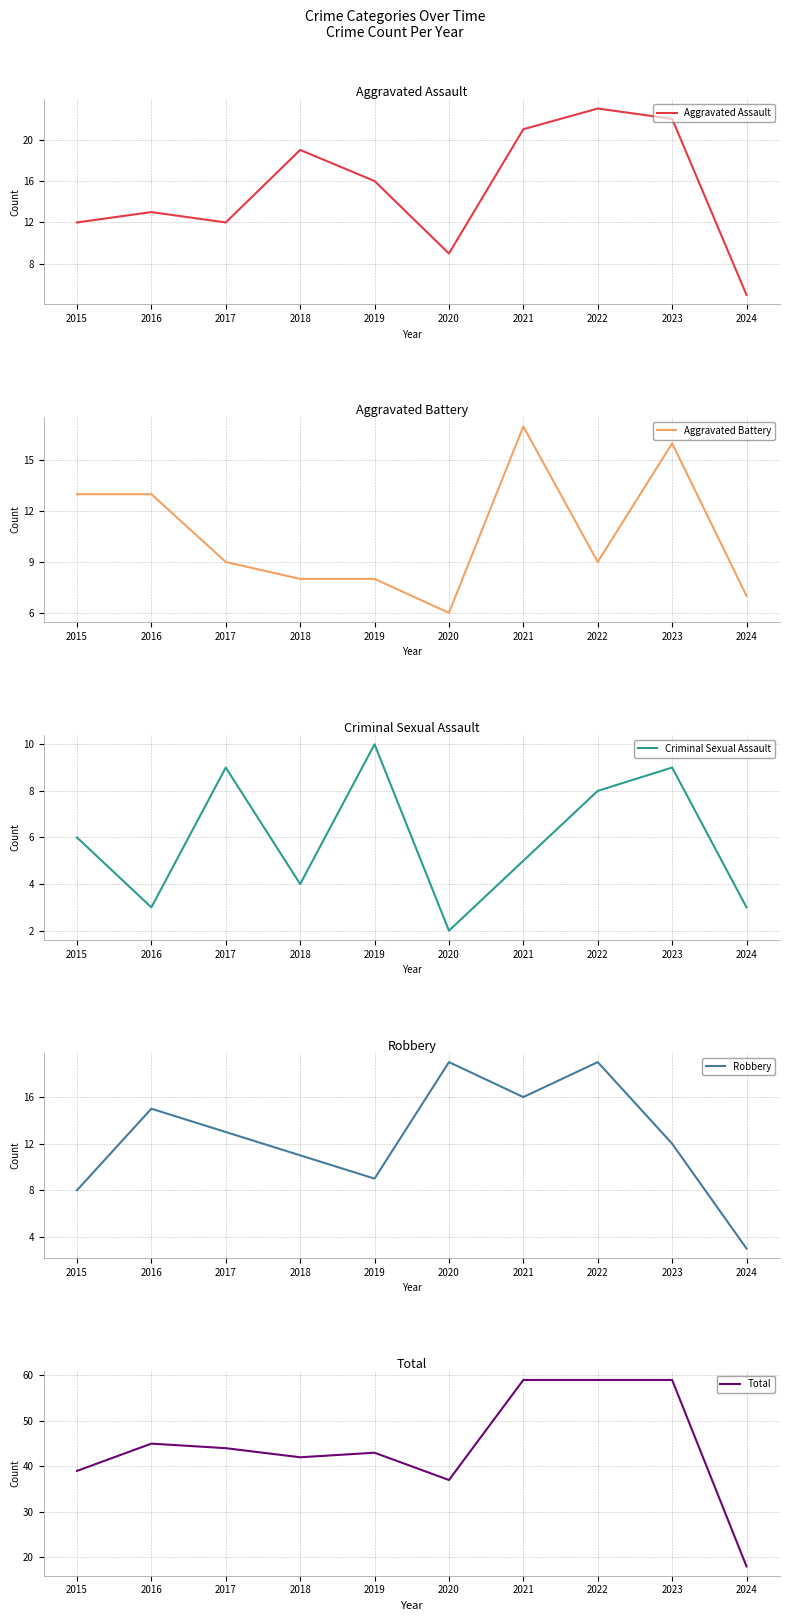

Where is Robbery nearest to the value 11?

2018